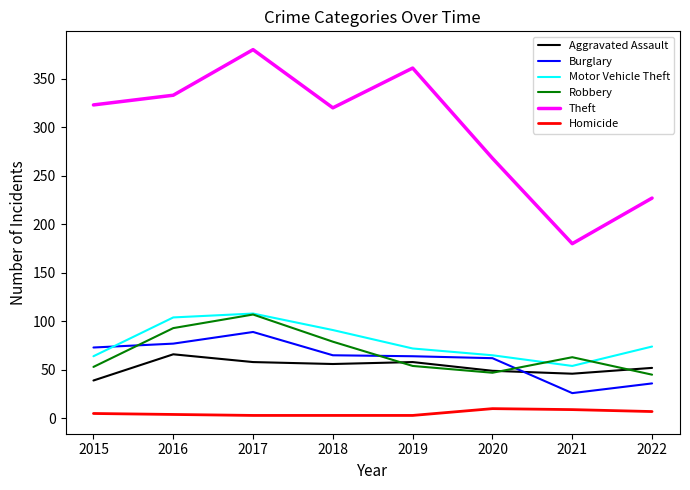

True or false: Robbery and Theft cross at least once.

False